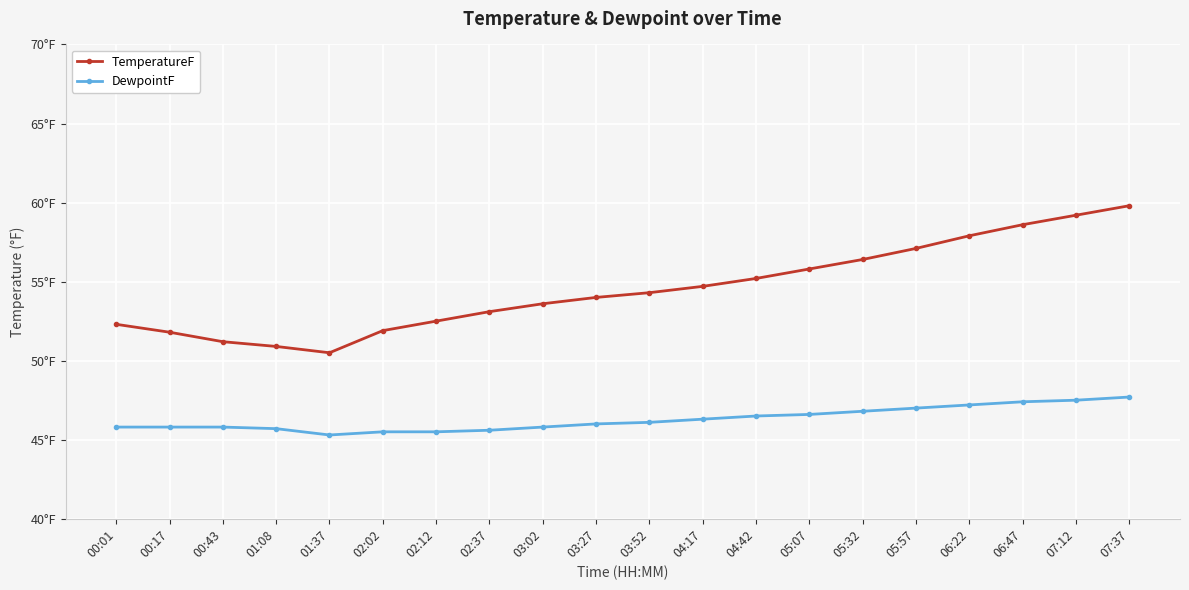

Reading right to left, what are all the values shown in this chart?

TemperatureF: 59.8	59.2	58.6	57.9	57.1	56.4	55.8	55.2	54.7	54.3	54.0	53.6	53.1	52.5	51.9	50.5	50.9	51.2	51.8	52.3
DewpointF: 47.7	47.5	47.4	47.2	47.0	46.8	46.6	46.5	46.3	46.1	46.0	45.8	45.6	45.5	45.5	45.3	45.7	45.8	45.8	45.8